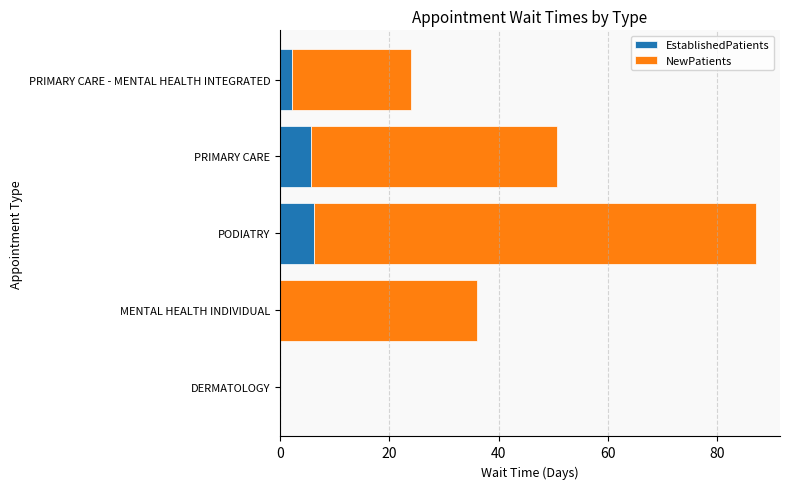

What is the total value across all series at MENTAL HEALTH INDIVIDUAL?

36.0